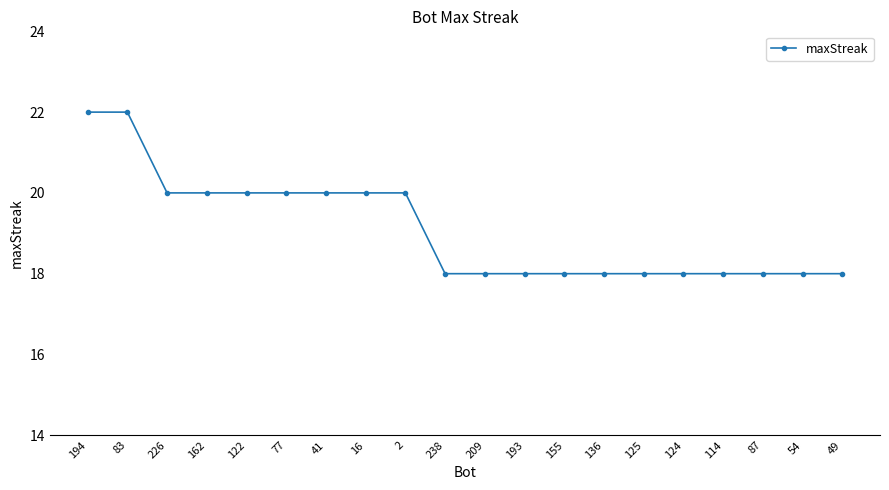

The value at 49 is 18. True or false?

True